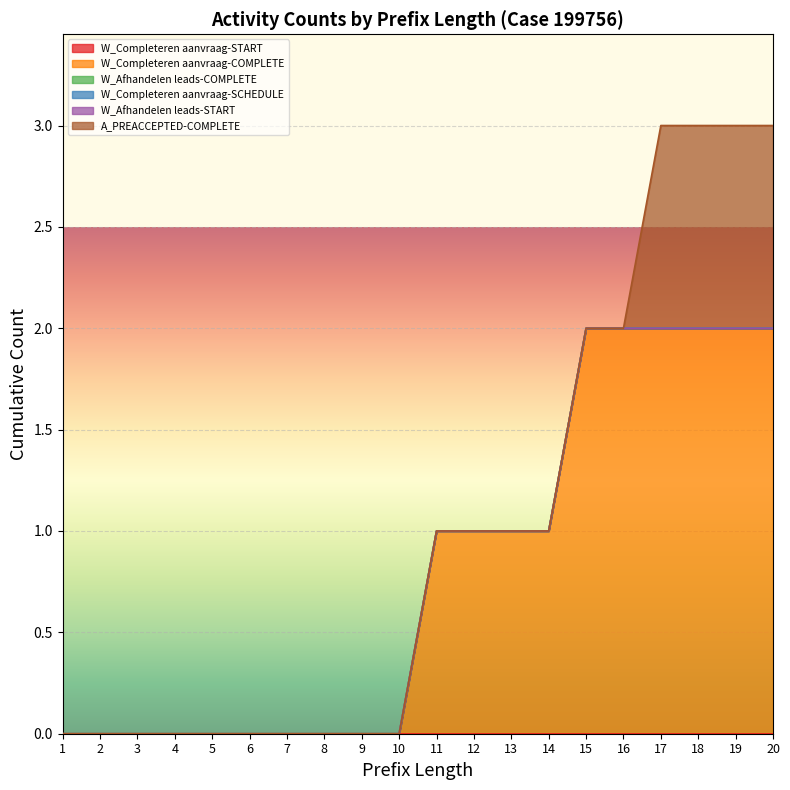

The W_Completeren aanvraag-SCHEDULE series shows 0 at 9. True or false?

True